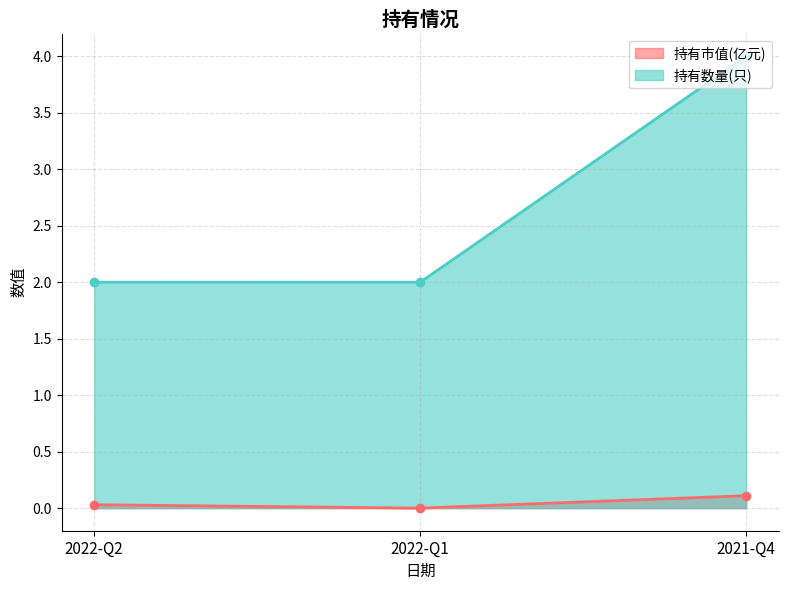

What position from the left is 2022-Q1?

2